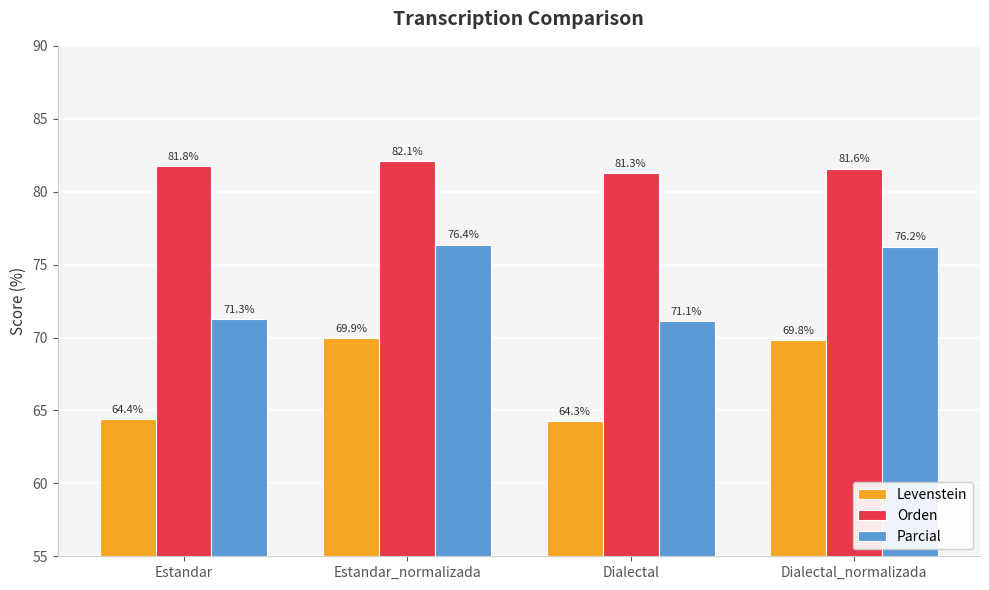

How many categories are shown in the chart?

4